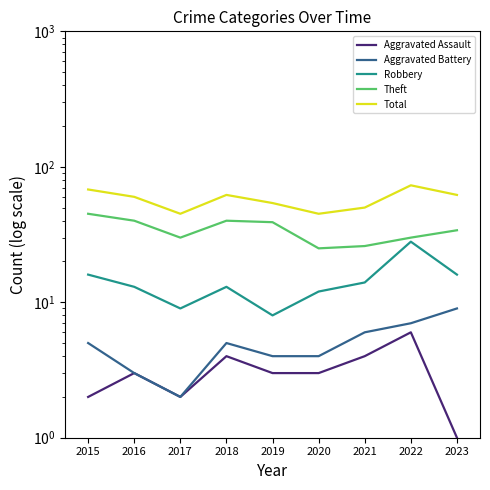

True or false: Aggravated Assault and Aggravated Battery intersect in this chart.

False